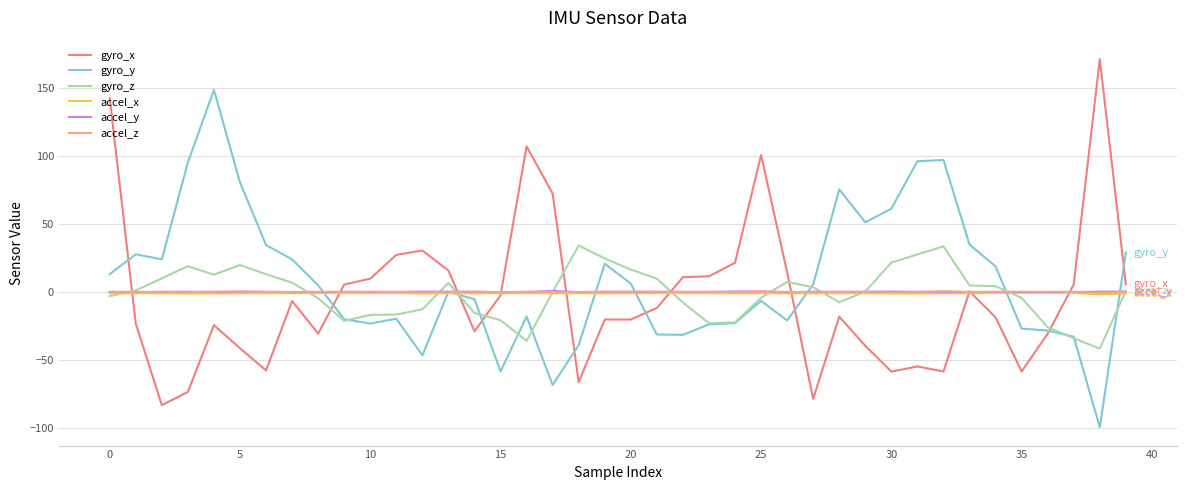

What is the highest value of the gyro_y series?

148.6